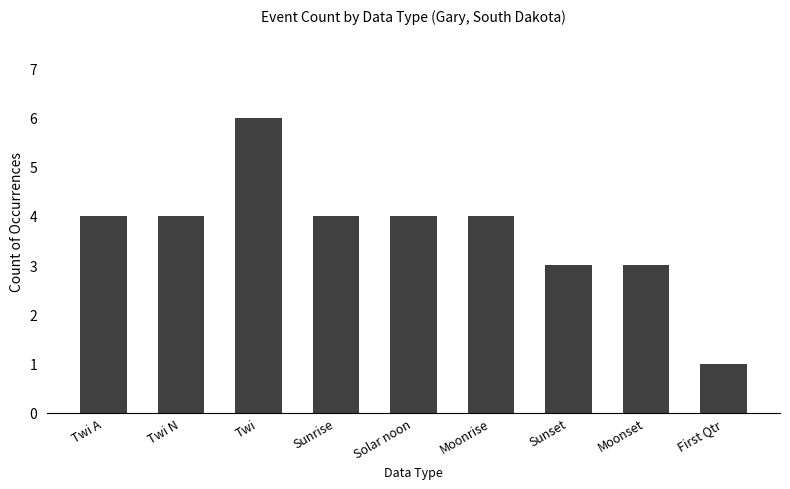

Between First Qtr and Sunrise, which is larger?

Sunrise